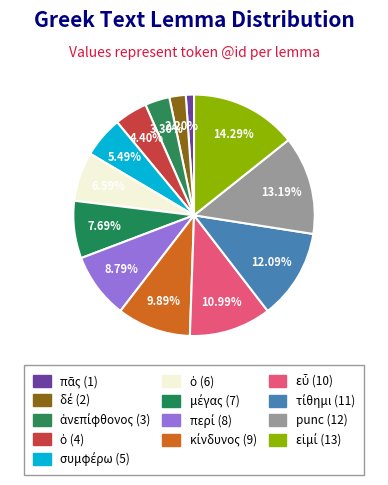

Count the number of slices in the pie.

13